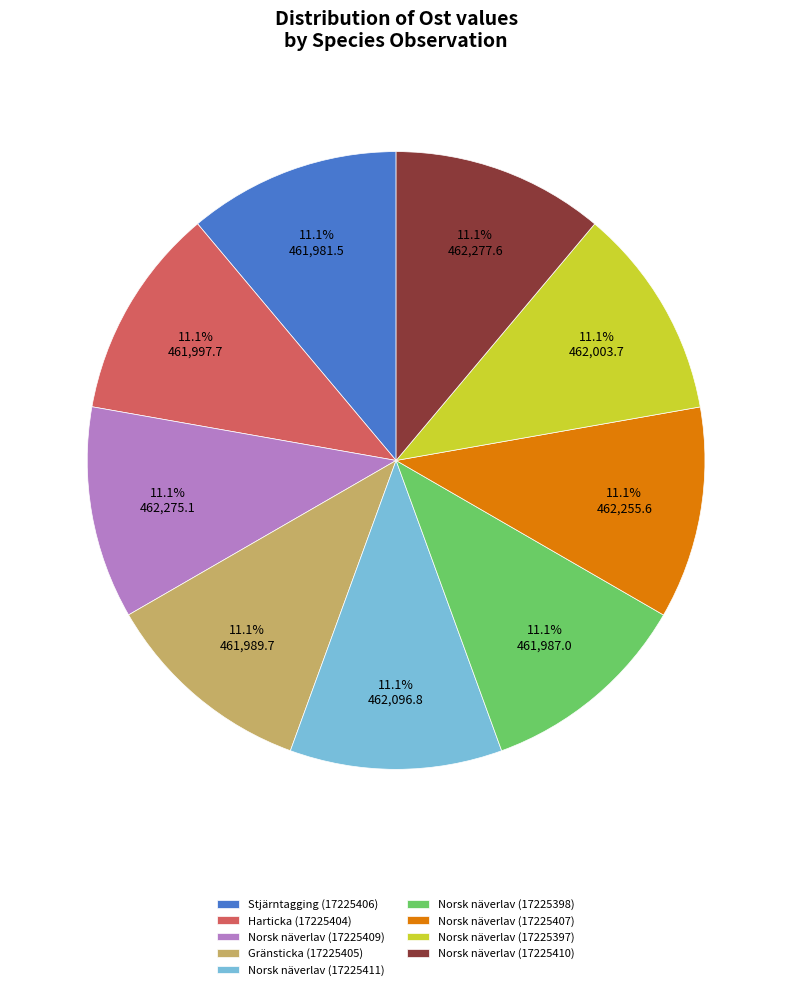

To the nearest percent, what is the combined percentage of Norsk näverlav (17225410) and Stjärntagging (17225406)?

22%